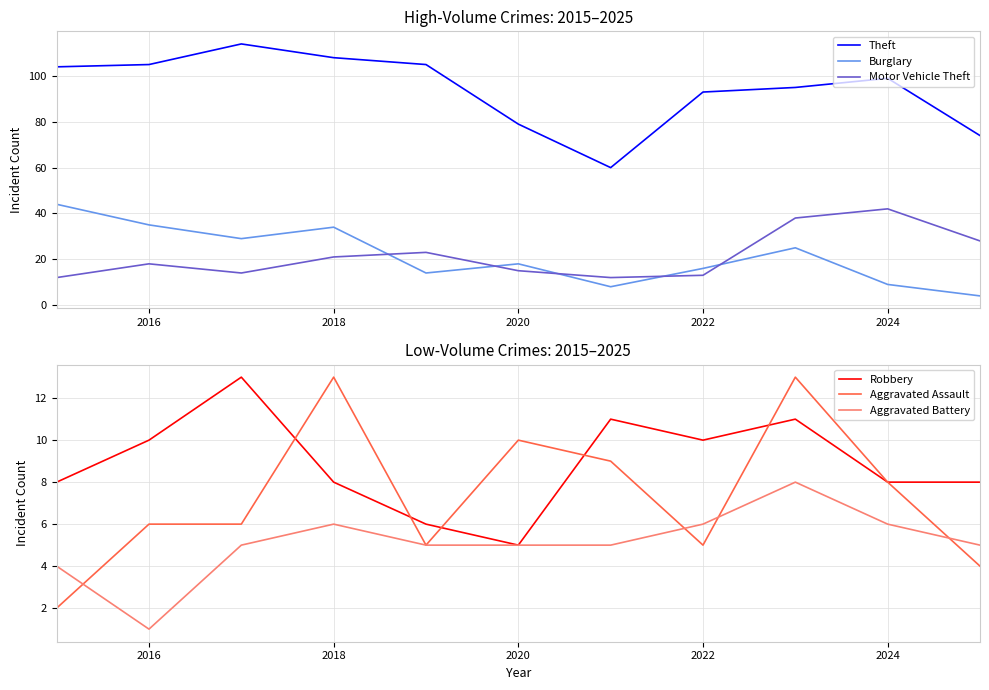

Count the number of categories in the chart.

11